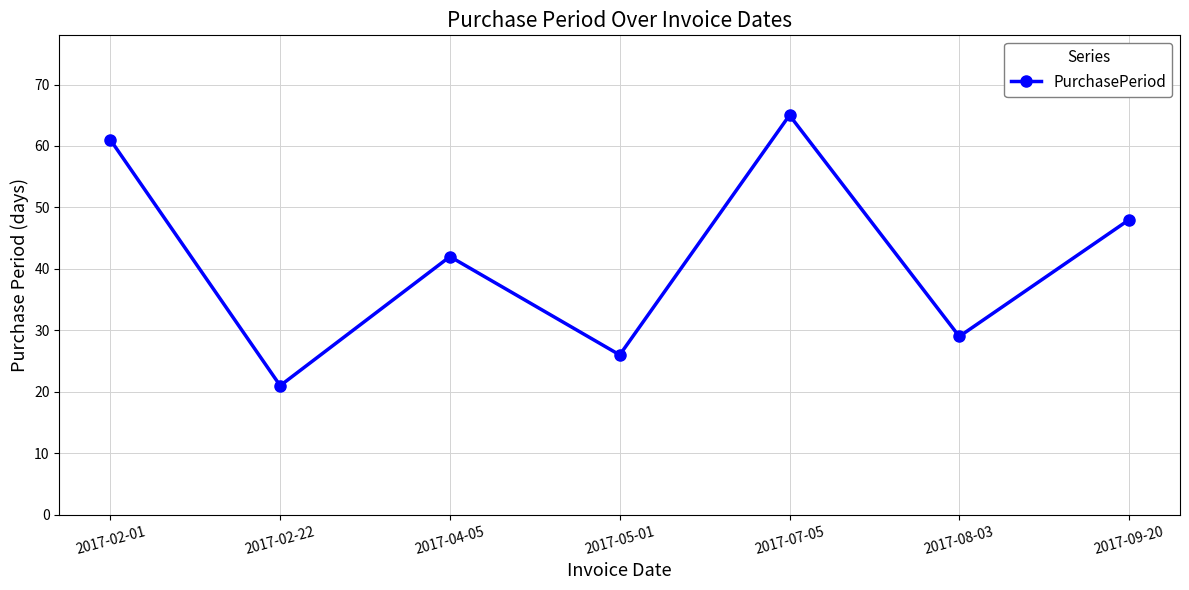

How many interior local peaks (higher than both neighbors) does the data have?

2